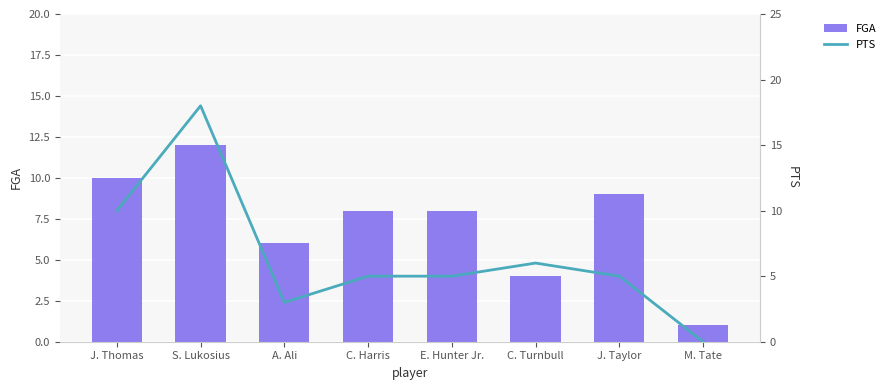

Where is FGA nearest to the value 6?

A. Ali